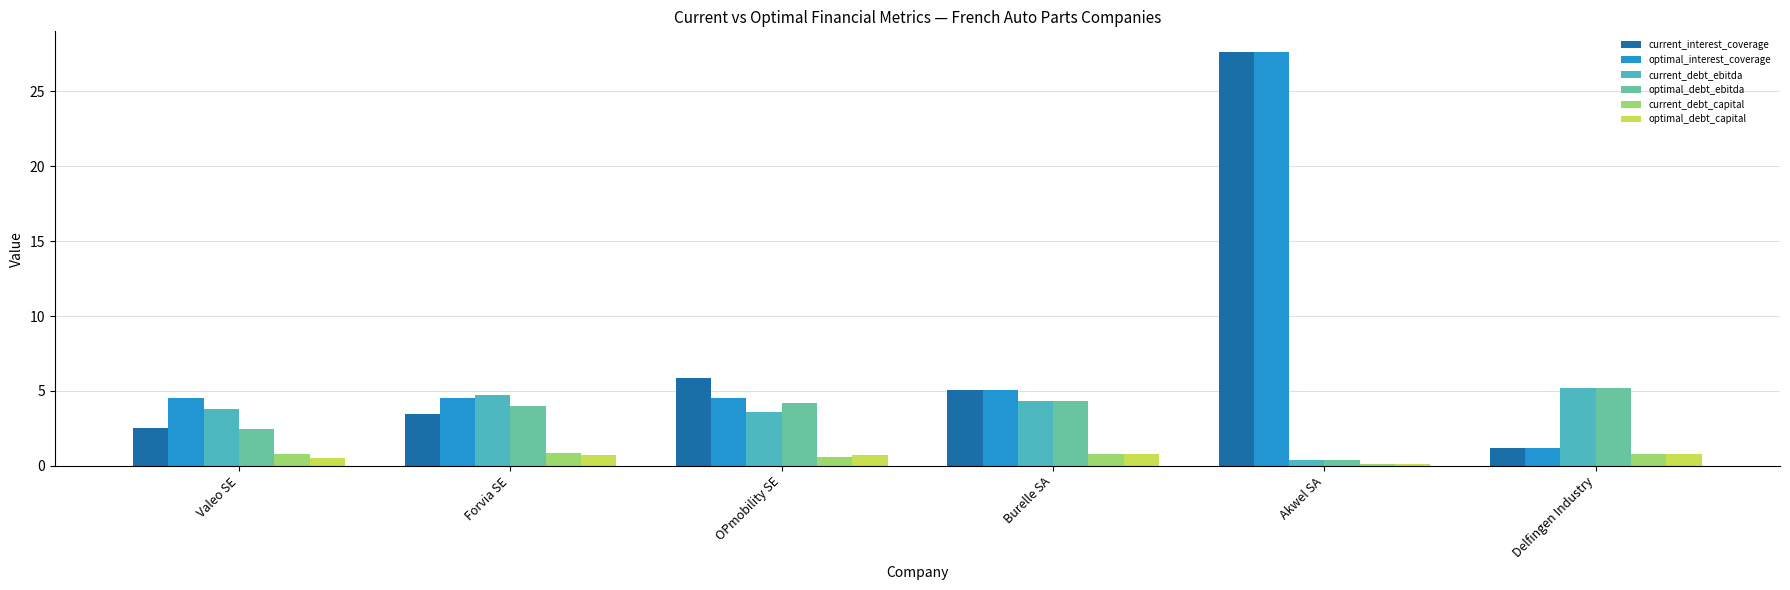

True or false: optimal_debt_capital has a value of 0.8 at Delfingen Industry.

True